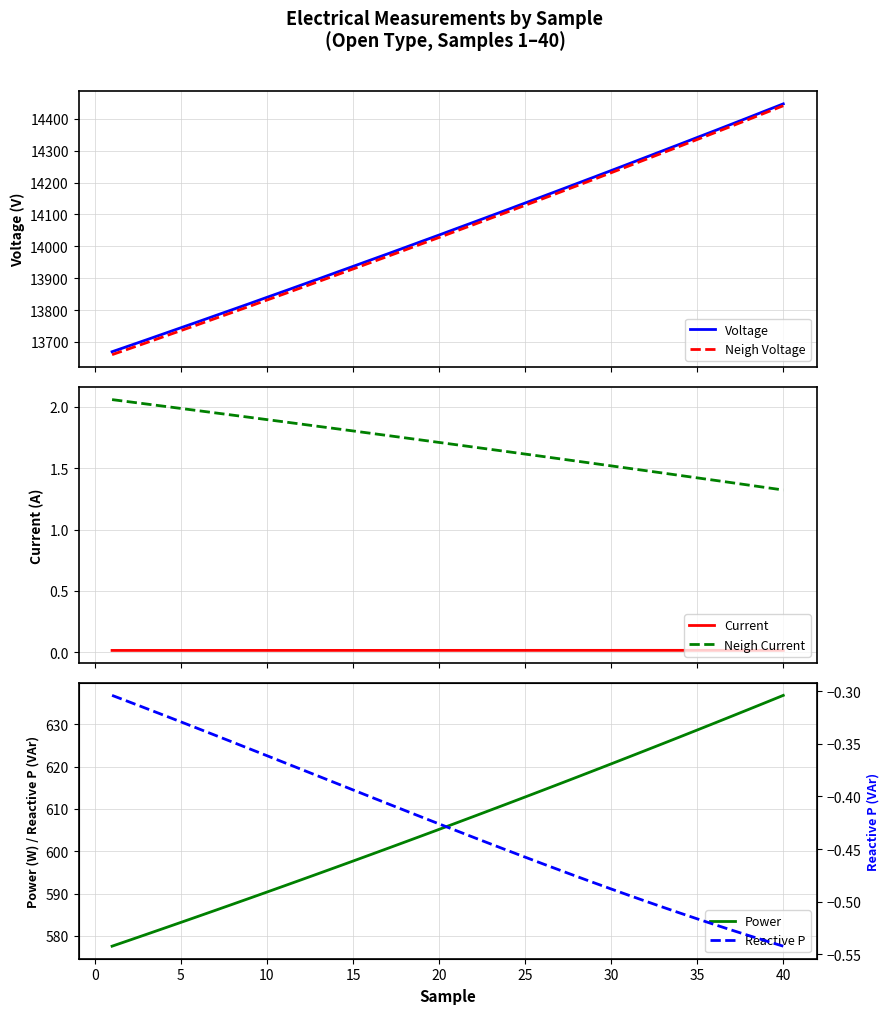

What are all the series names shown in the legend?

Voltage, Neigh Voltage, Current, Neigh Current, Power, Reactive P